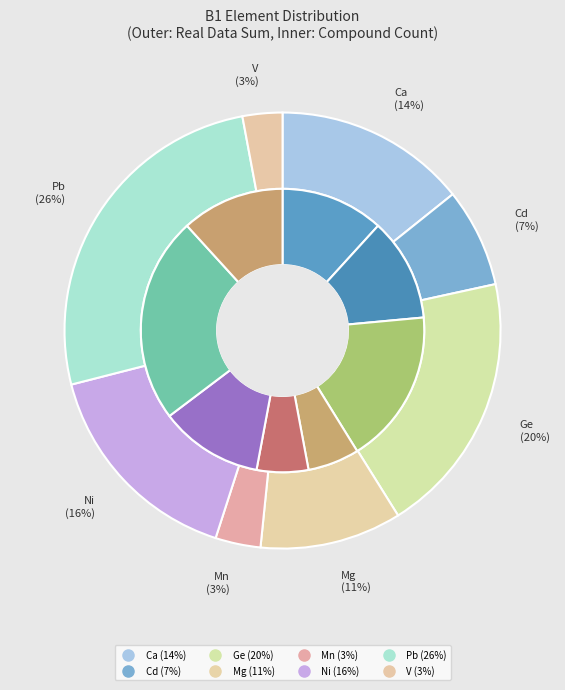

Is Cd the majority of the pie?

No